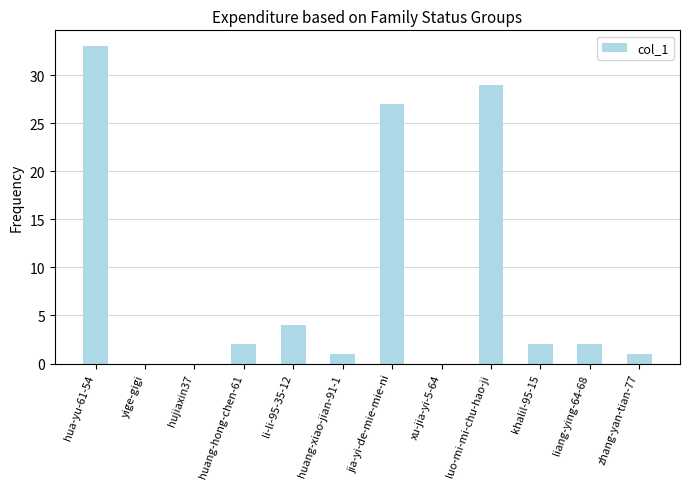

How many data points does each series have?

12